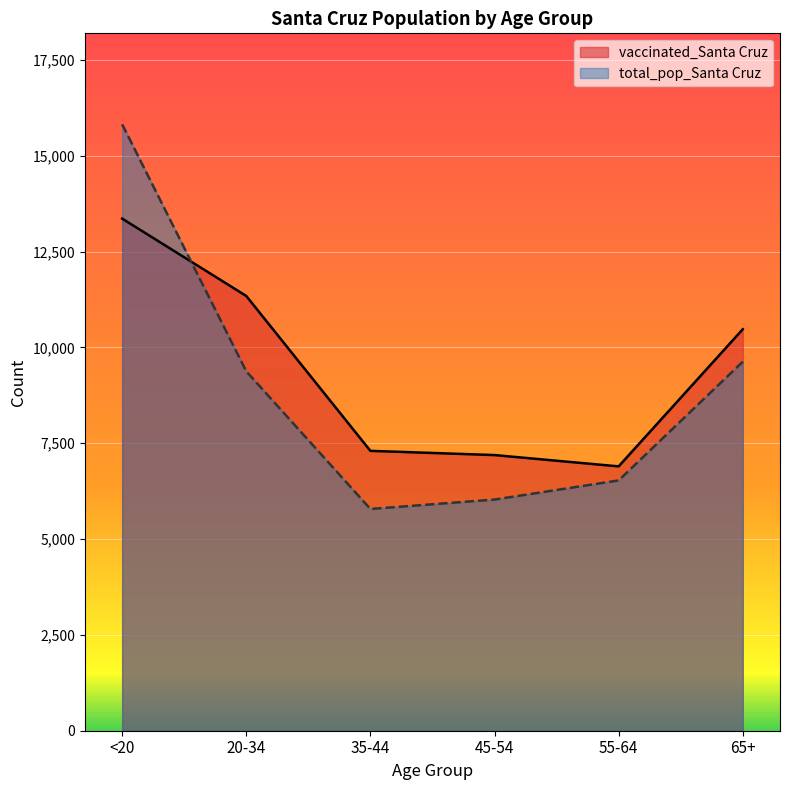

Between which two adjacent categories do vaccinated_Santa Cruz and total_pop_Santa Cruz first intersect?

<20 and 20-34